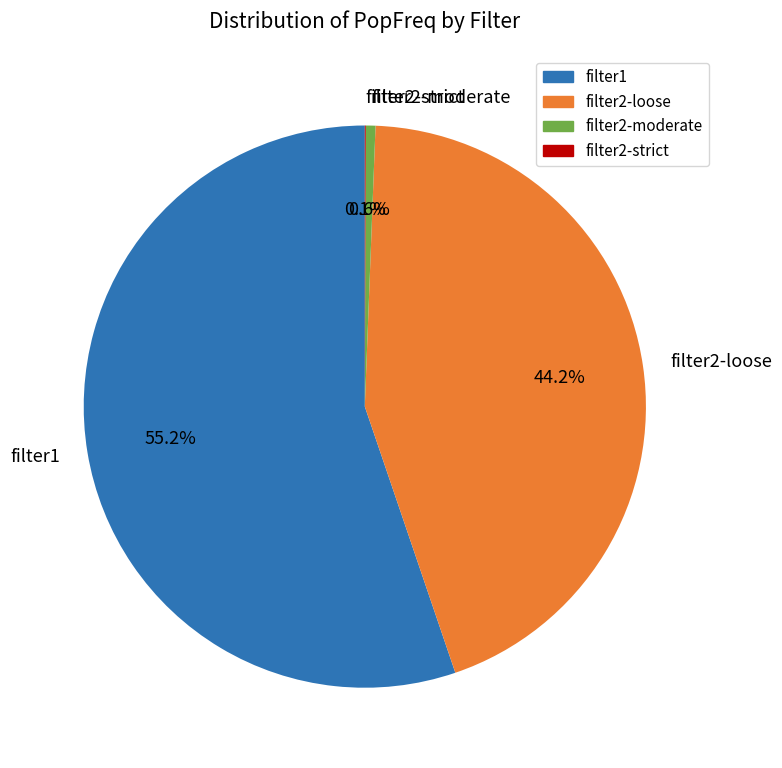

Is the sum of filter1 and filter2-moderate greater than half?

Yes